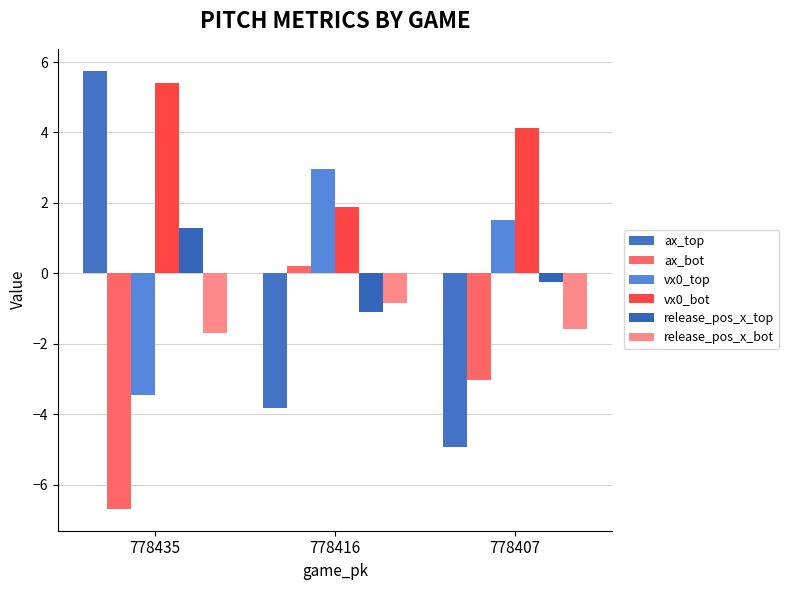

Is the value of ax_bot at 778435 greater than the value of vx0_top at 778435?

No